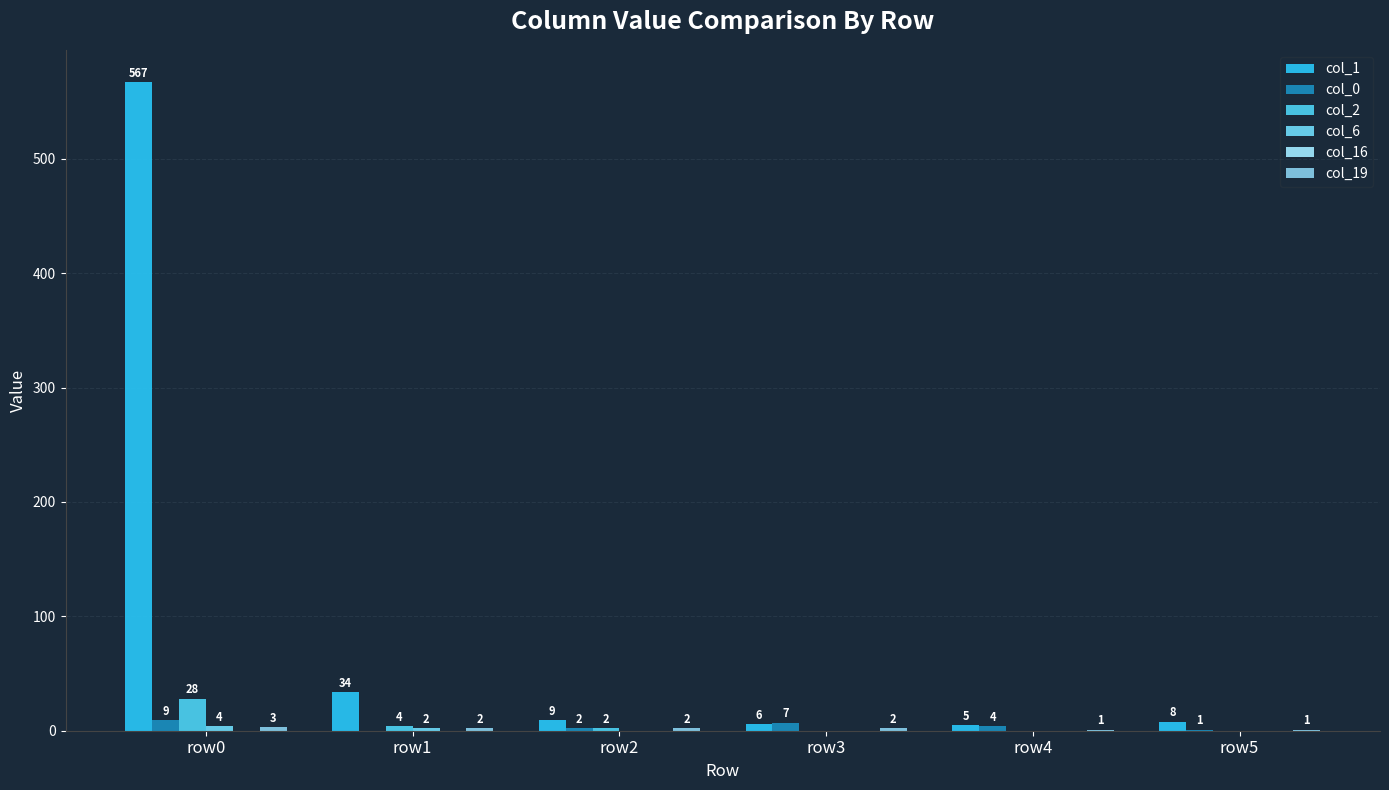

How many distinct data groups are displayed?

5